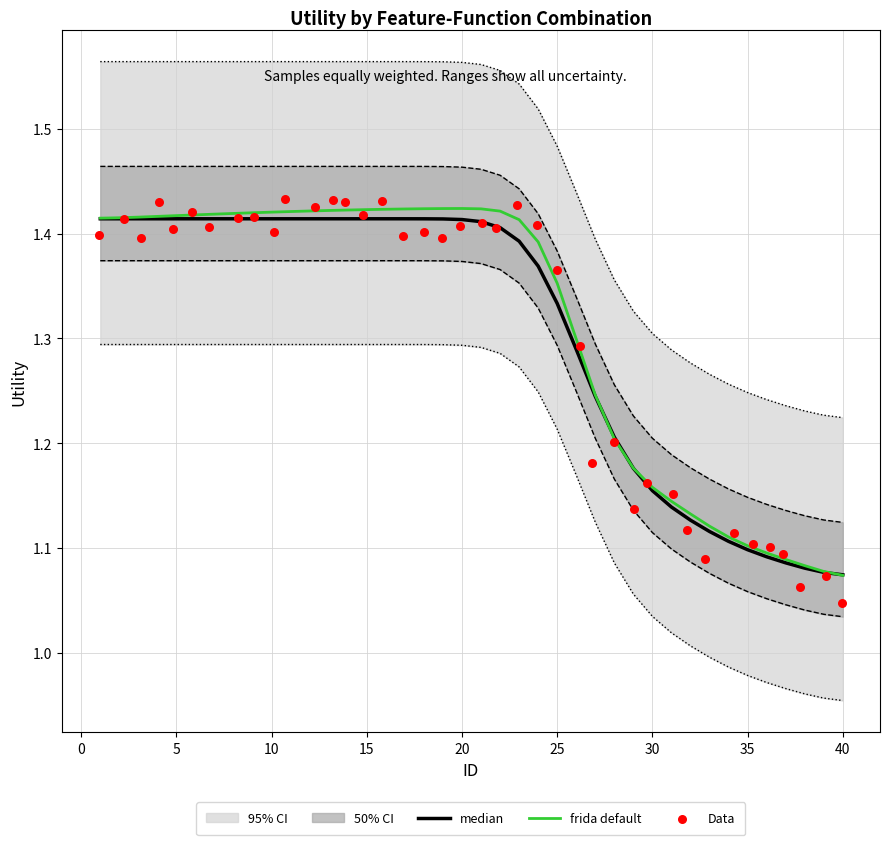

True or false: frida default has a value of 2.2 at 20.

False